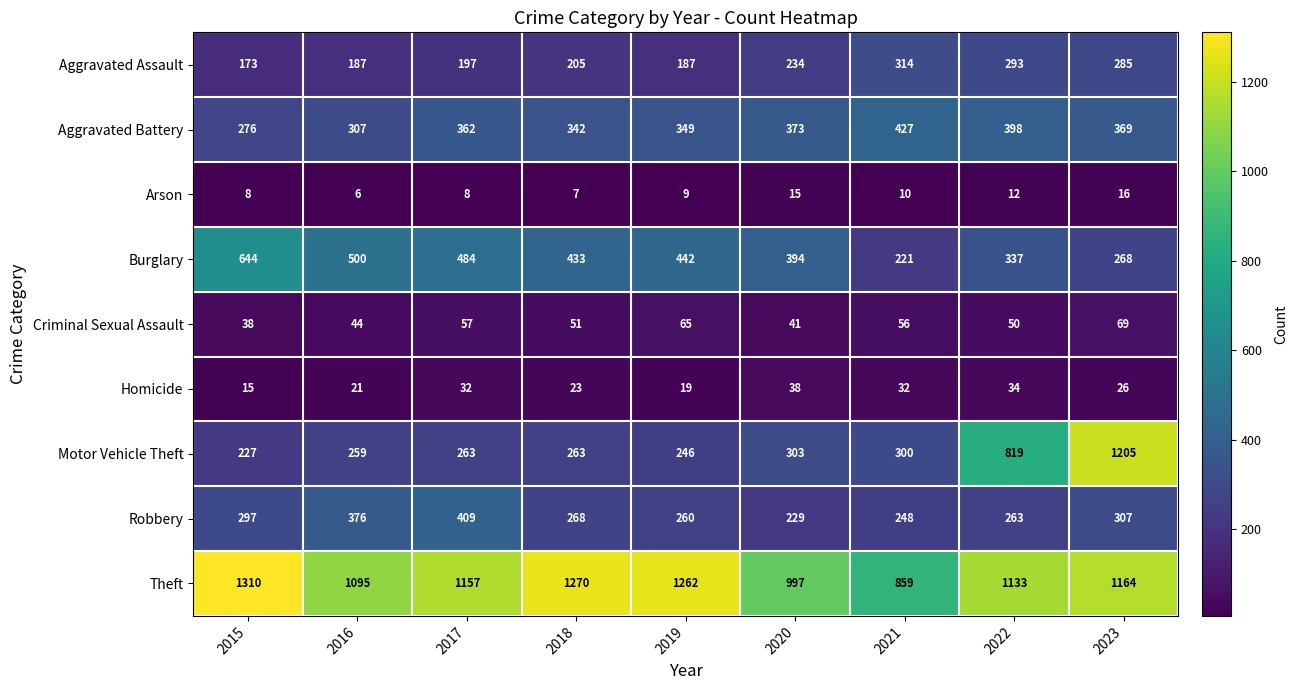

What is the approximate value of Theft at 2015, to the nearest 50?

1300